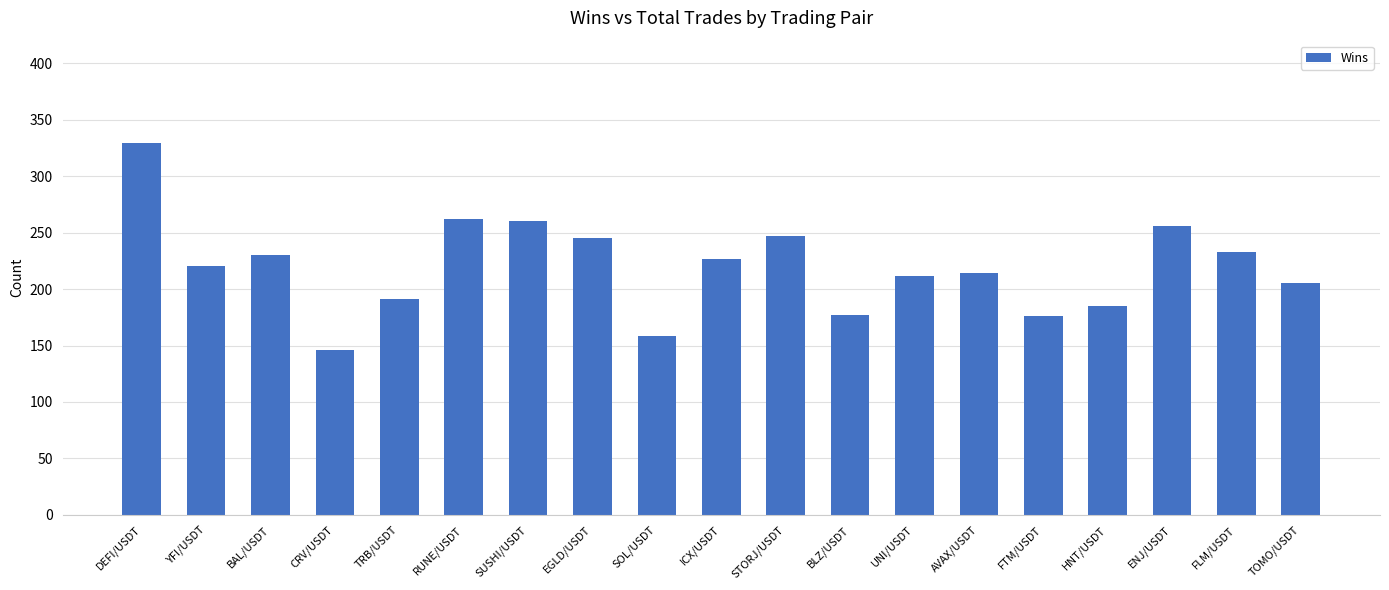

How many values are below 220?

9